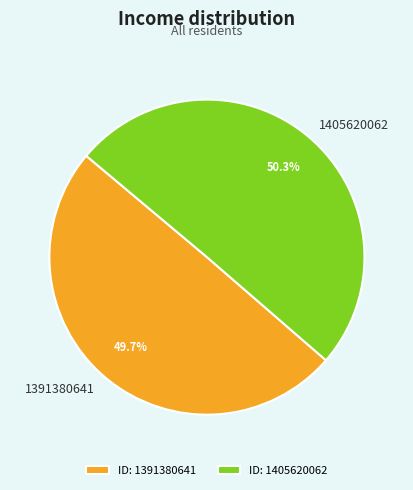

What is the ratio of the value at 1391380641 to the value at 1405620062?

1.0